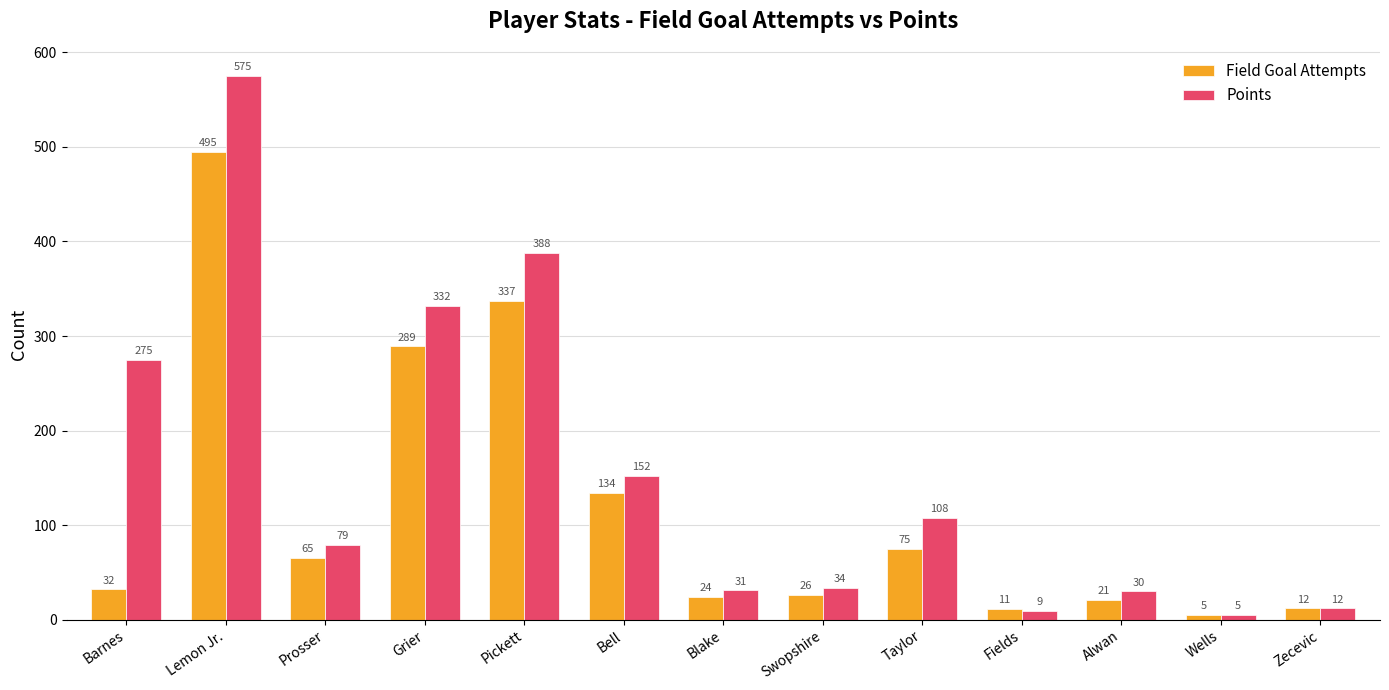

What is the spread (max minus min) of values at Barnes?

243